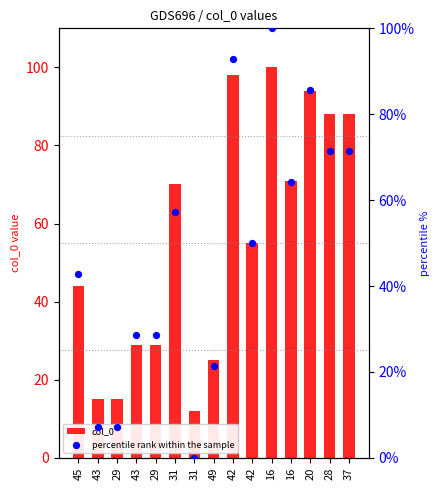

At how many categories does at least one series exceed 11?

15